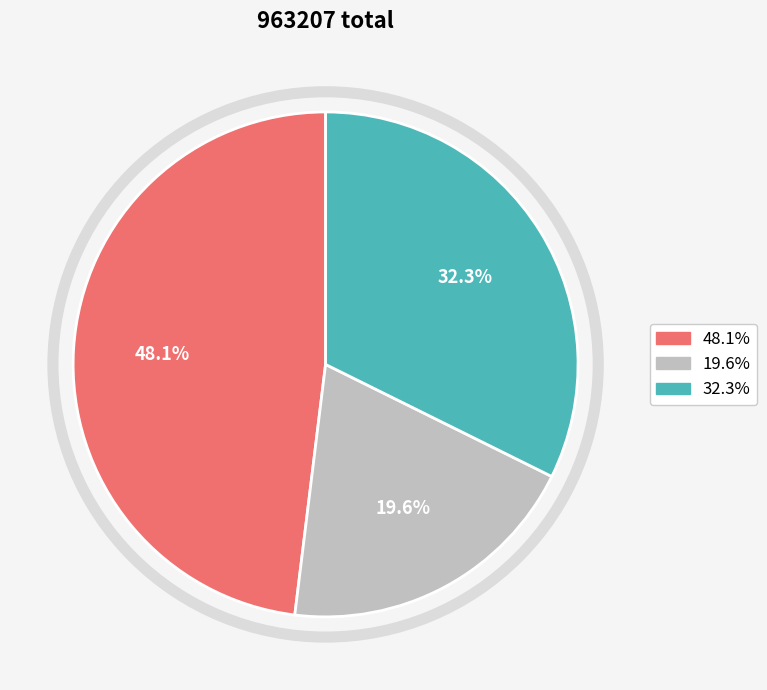

To the nearest percent, what portion does 倦寻芳·旧家燕老 represent?

32%